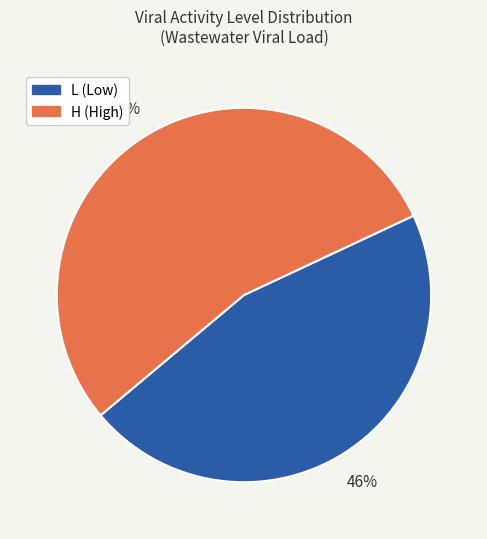

Combined, do H and L account for over 50%?

Yes